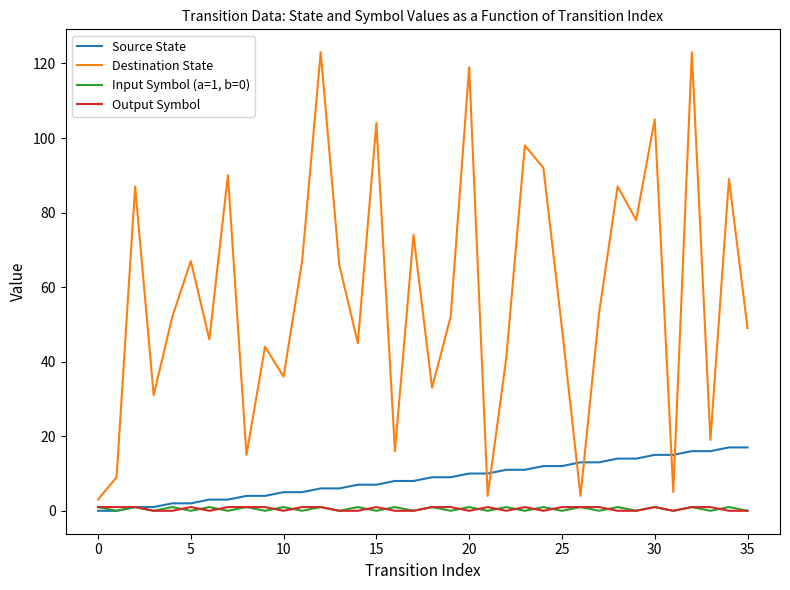

Which series has the largest total across all categories?

Destination State